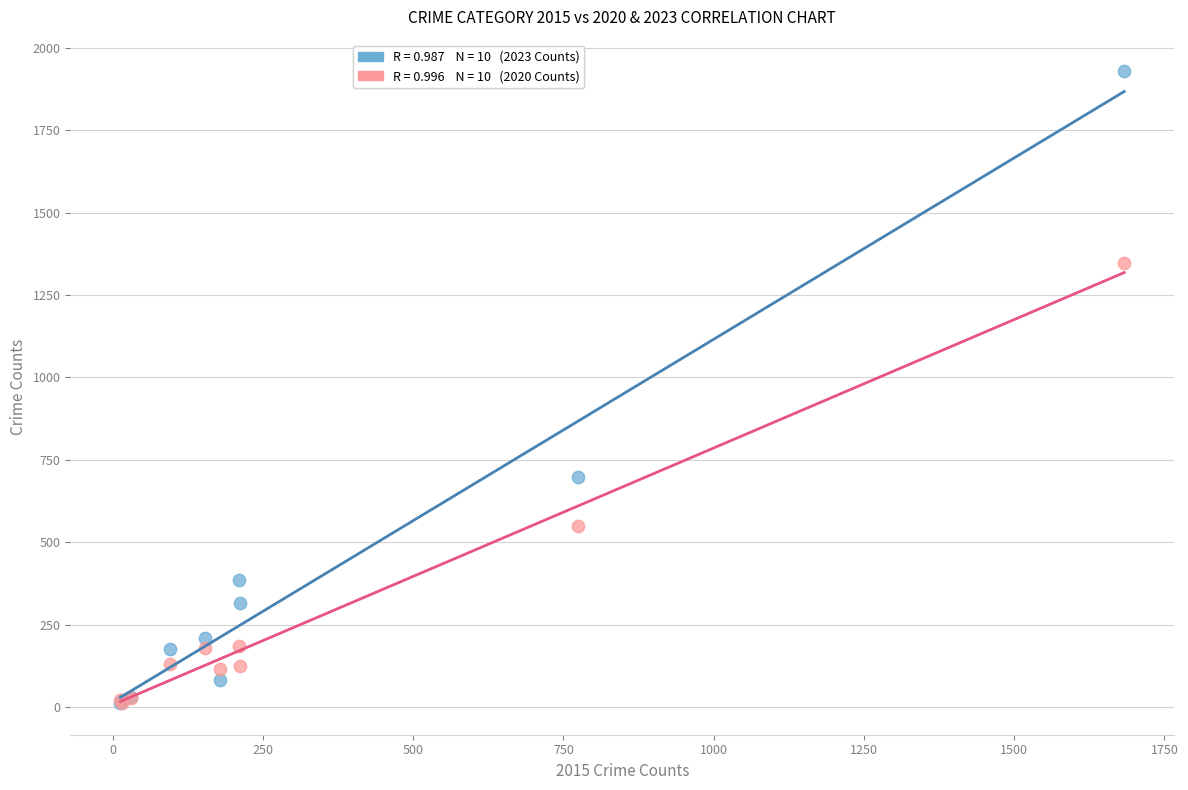

Across all series, what Y value is closest to 970?

697